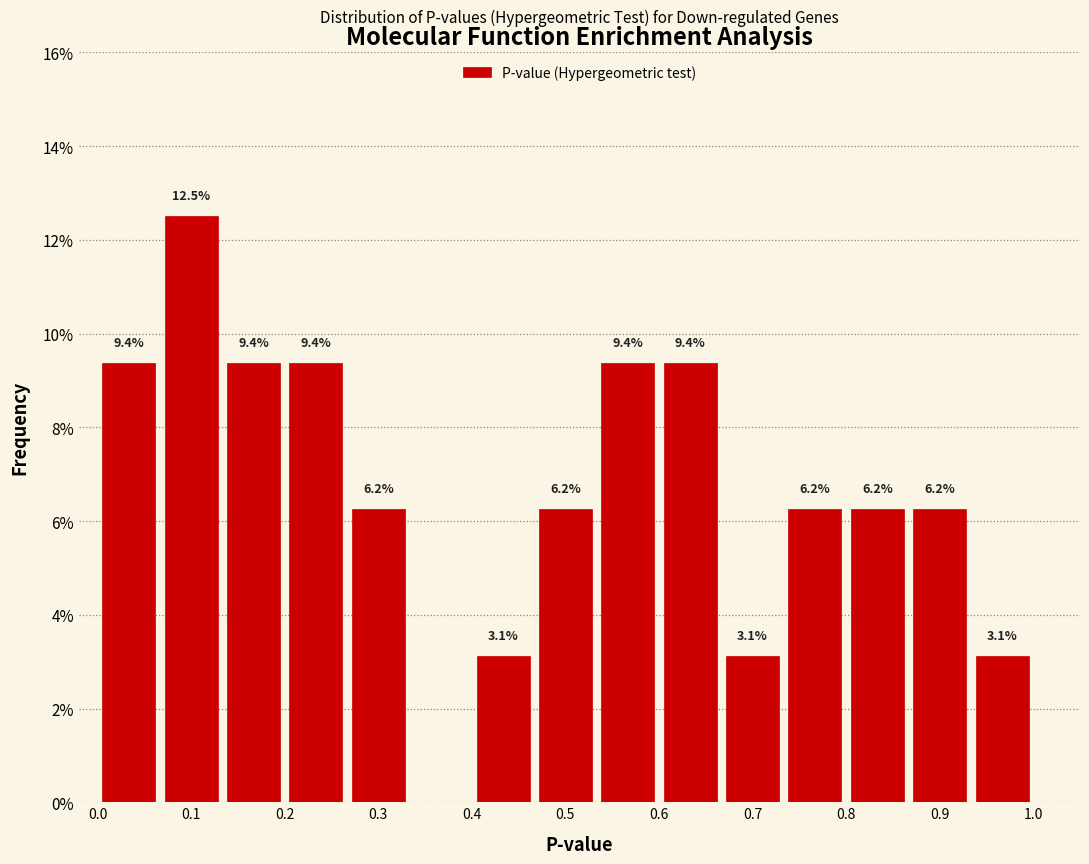

Which range on the x-axis has the tallest bar?

0.07 to 0.13